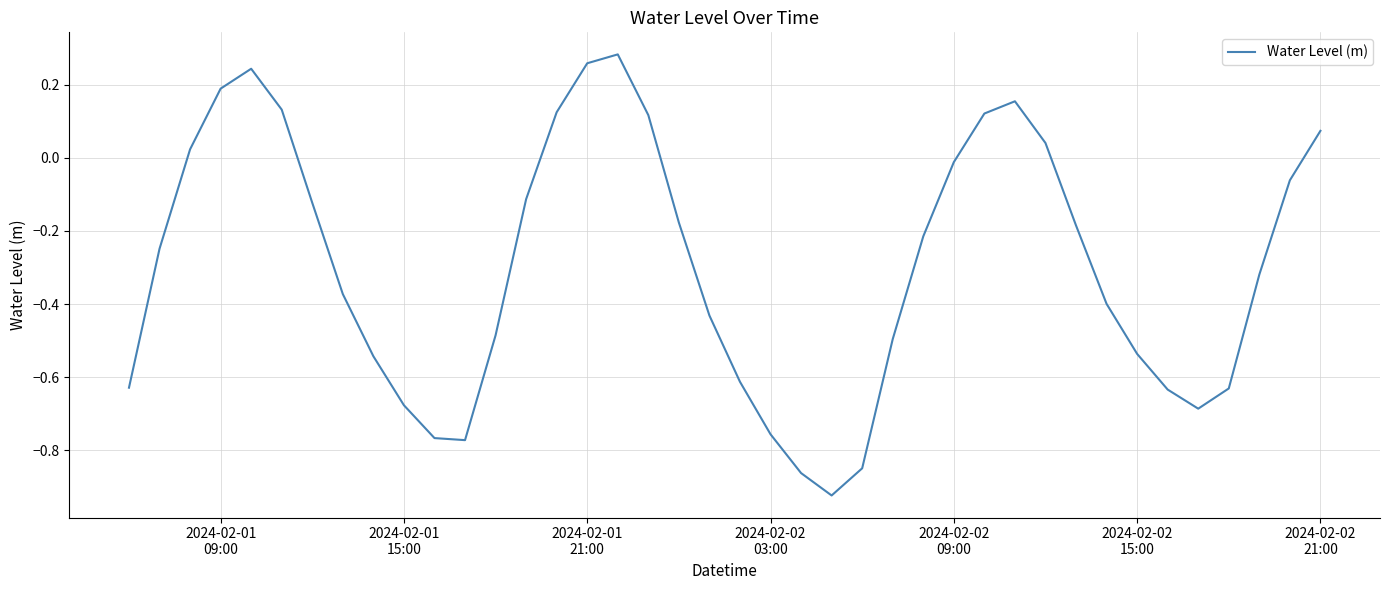

Where is the data nearest to the value 0?

2024-02-02
09:00